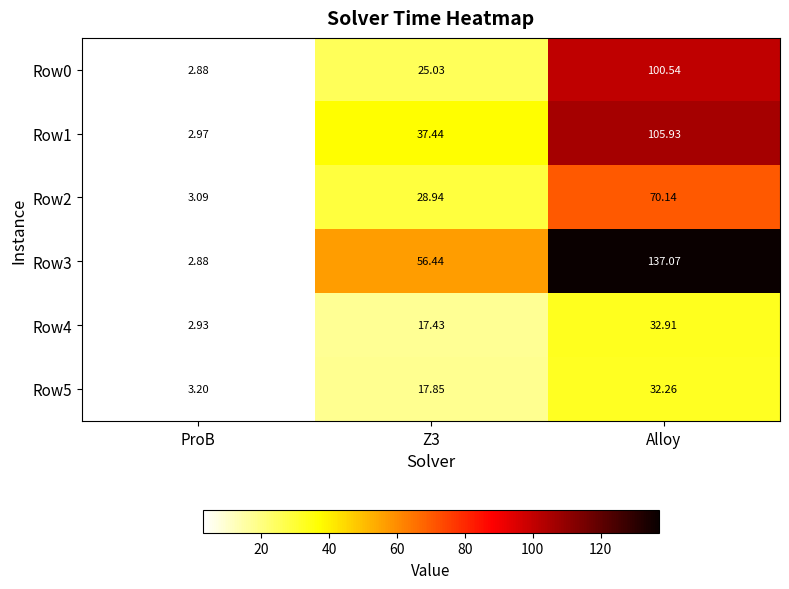

At which category is the sum across all series the highest?

Alloy